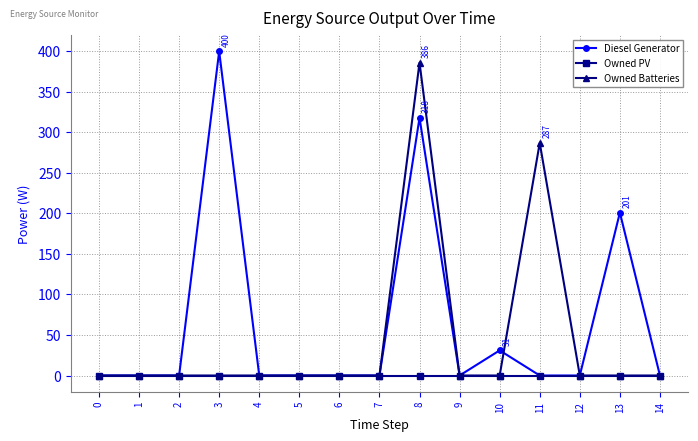

At which category is the sum across all series the highest?

8